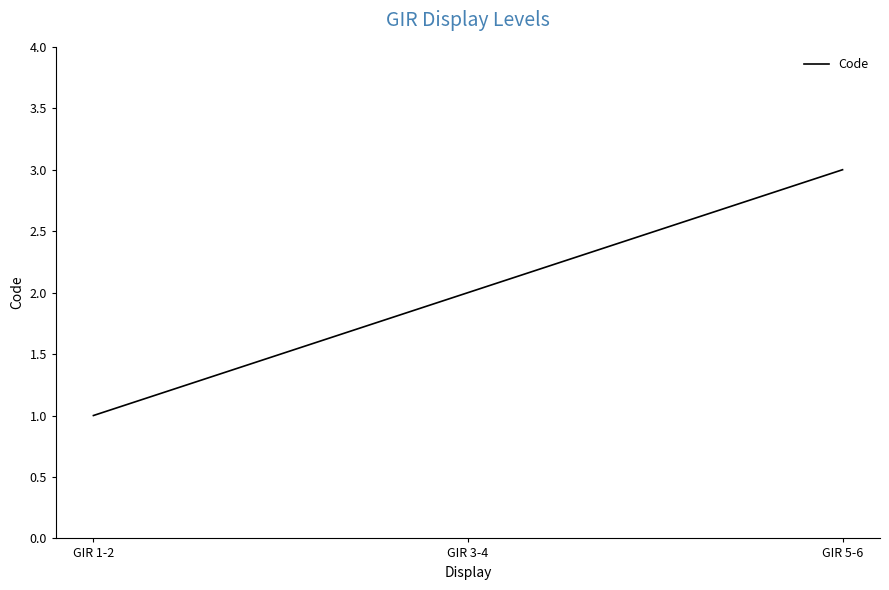

What is the sum of all values?

6